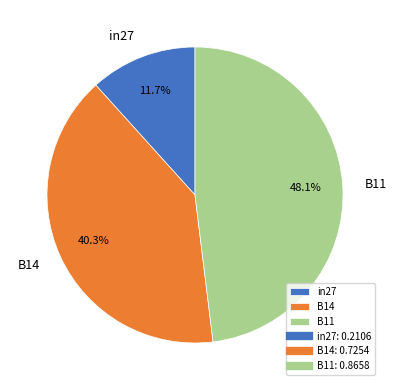

To the nearest percent, what is the combined percentage of in27 and B11?

60%